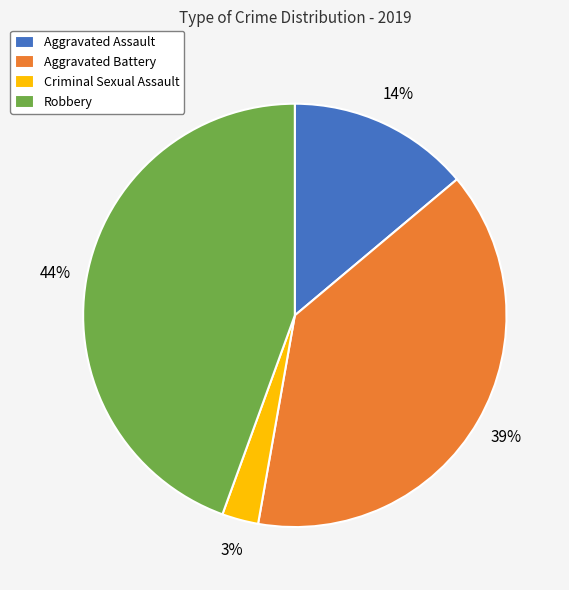

Is it true that Aggravated Assault is 14% of the pie?

True